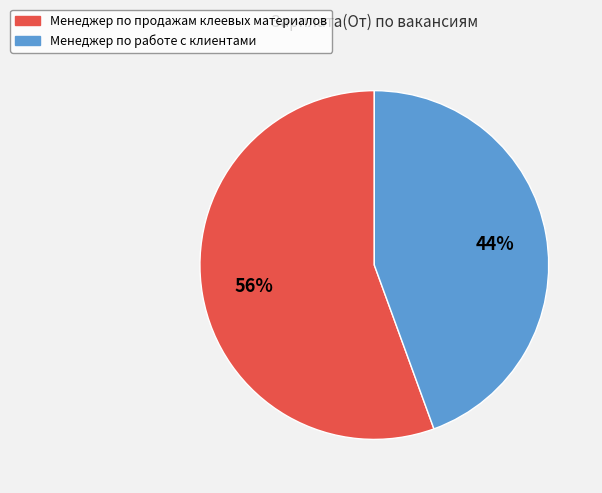

What is the smallest slice in the pie chart?

Менеджер по работе с клиентами